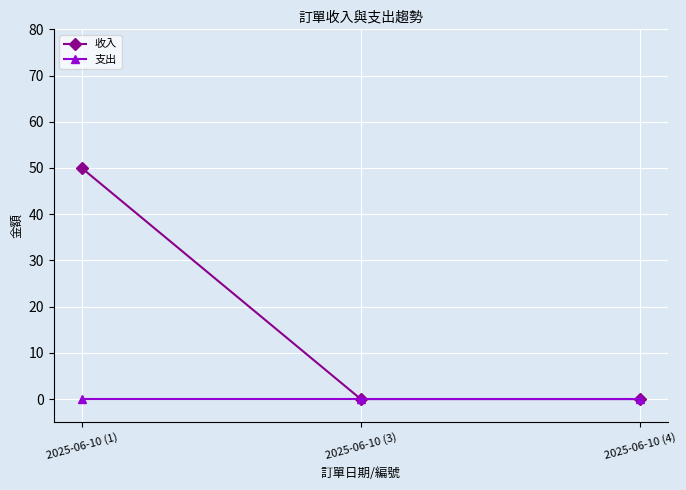

The 收入 series shows 50 at 2025-06-10 (1). True or false?

True